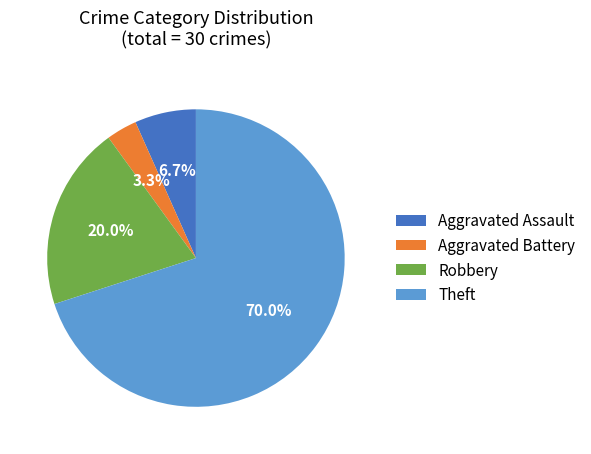

Count the number of slices in the pie.

4